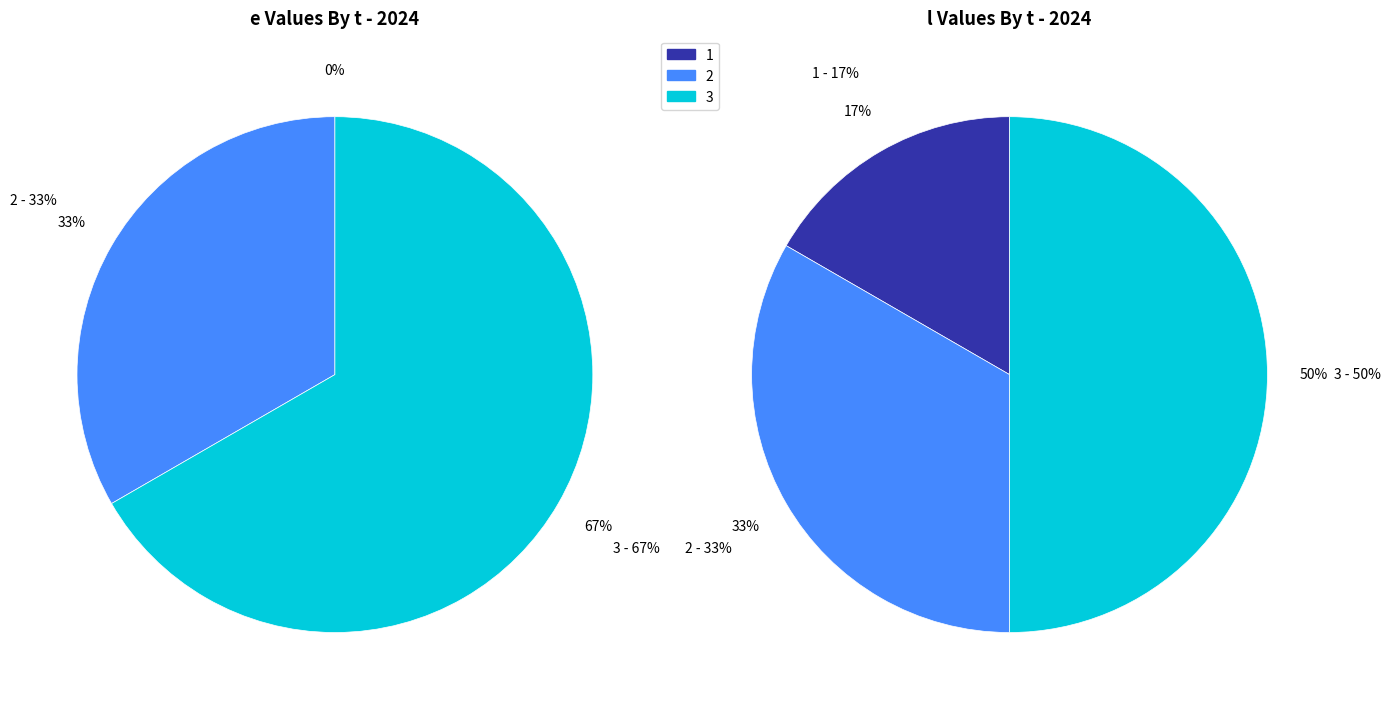

To the nearest percent, what percentage of the pie is 3?

67%